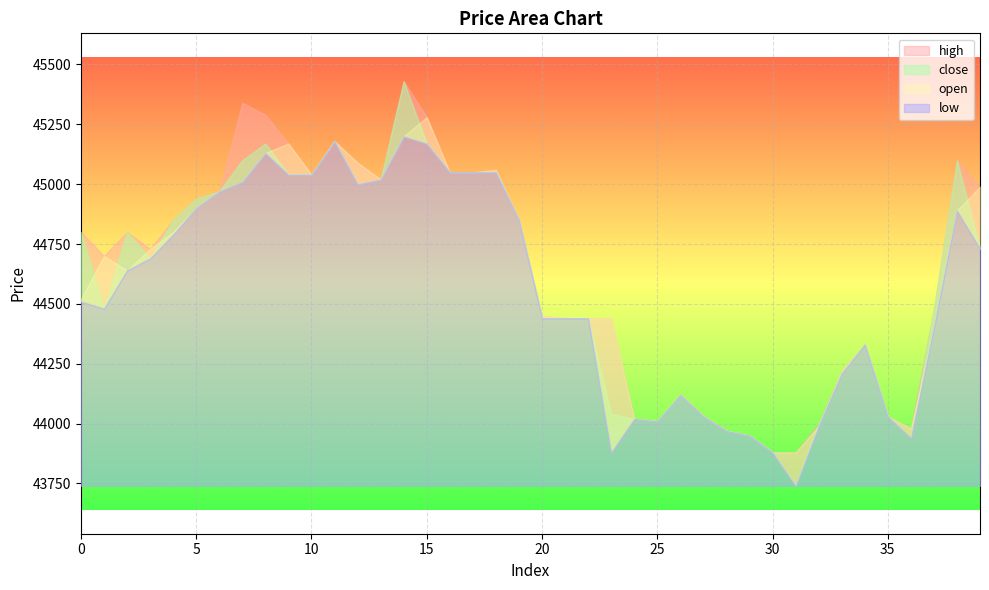

At how many categories does at least one series exceed 44658?

22